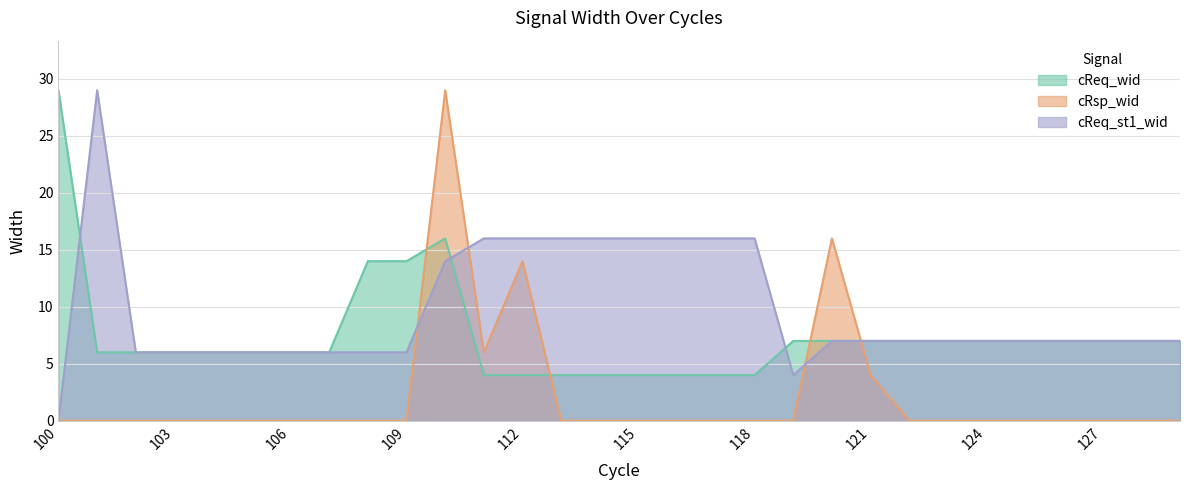

Is it true that cReq_wid equals 3 at 117?

False